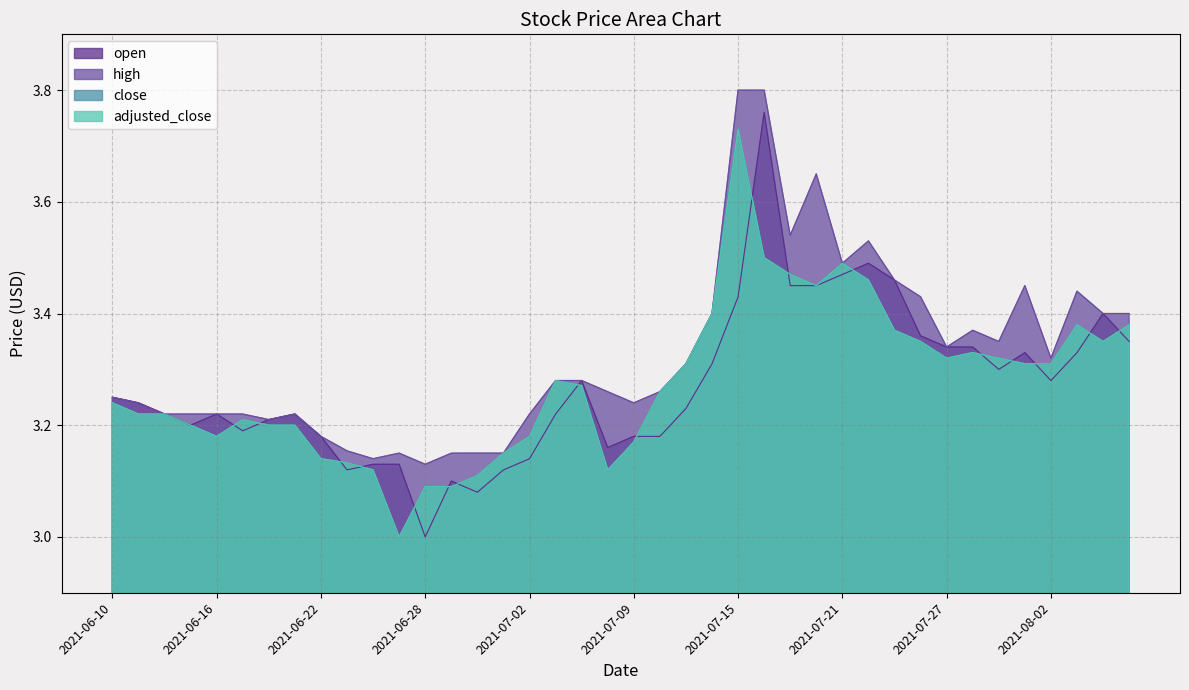

Which series has the widest spread of values?

open